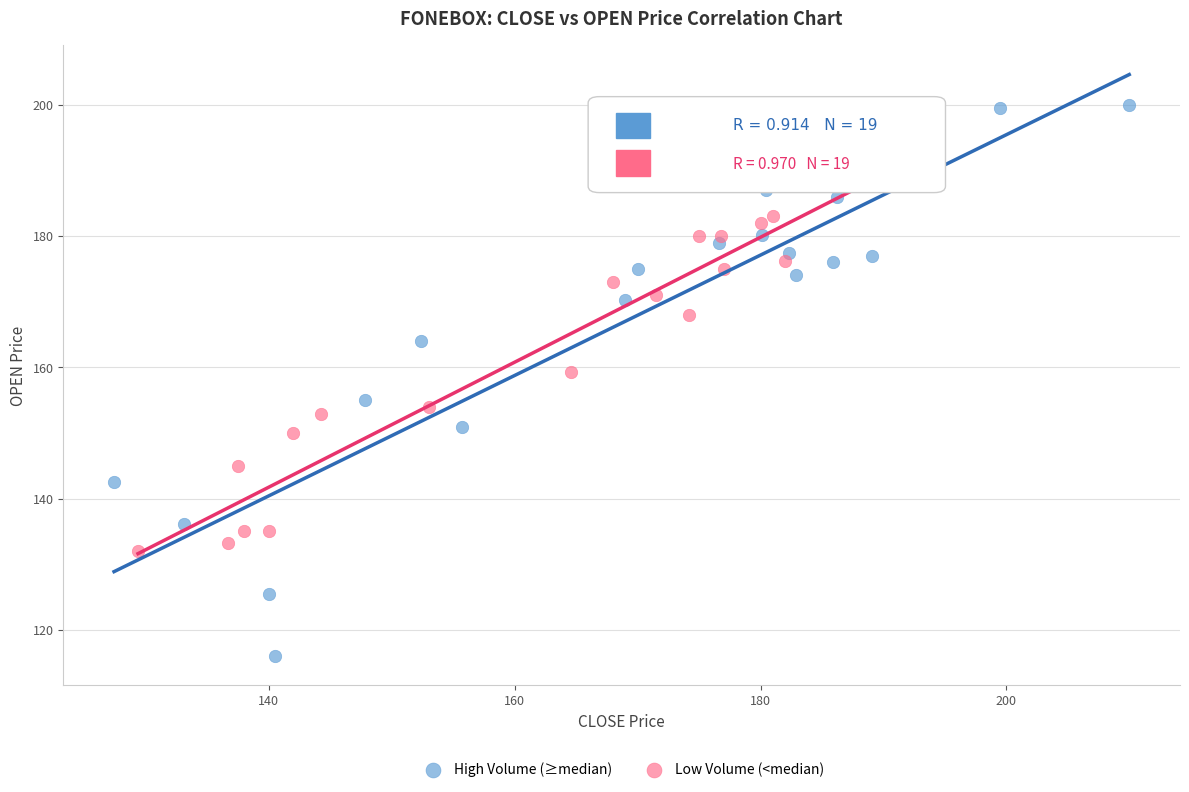

Which series contains the highest Y value?

High Volume (≥median)